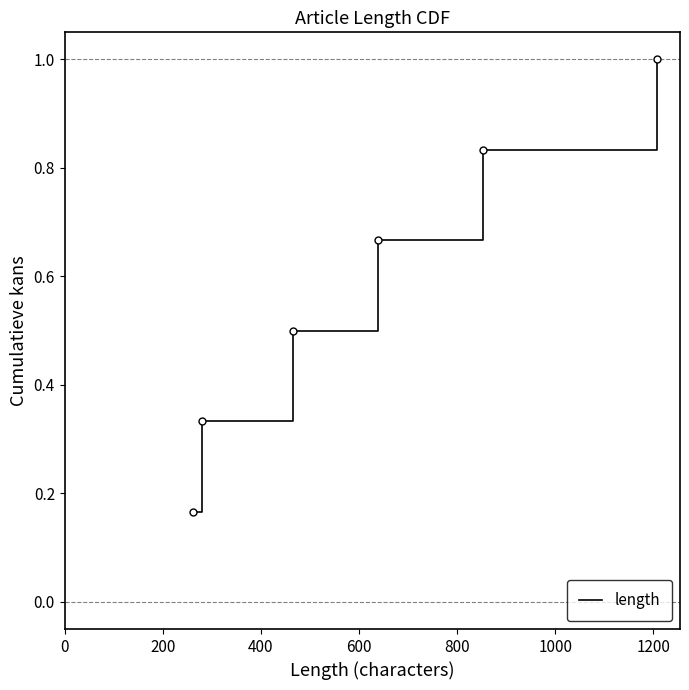

What is the maximum value shown in the chart?

1.0